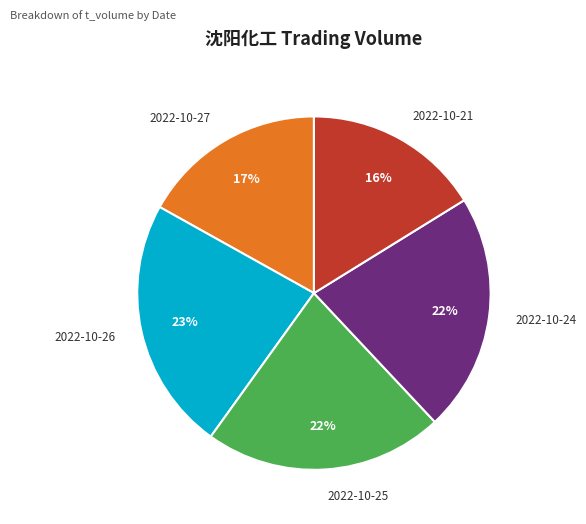

Is it true that 2022-10-27 is 22% of the pie?

False